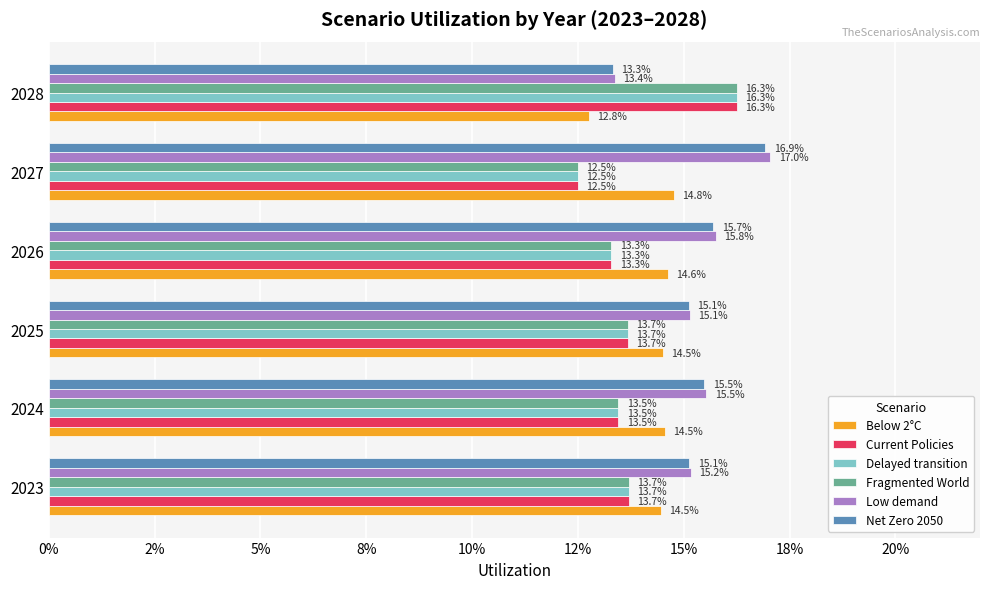

What are all the series names shown in the legend?

Below 2°C, Current Policies, Delayed transition, Fragmented World, Low demand, Net Zero 2050